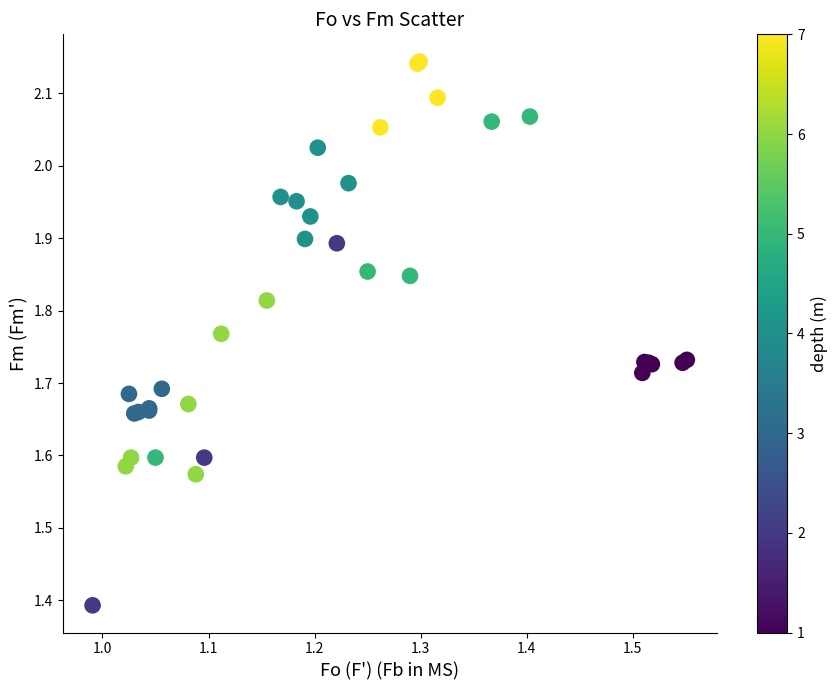

What Y value in the scatter plot is closest to 1?

1.4